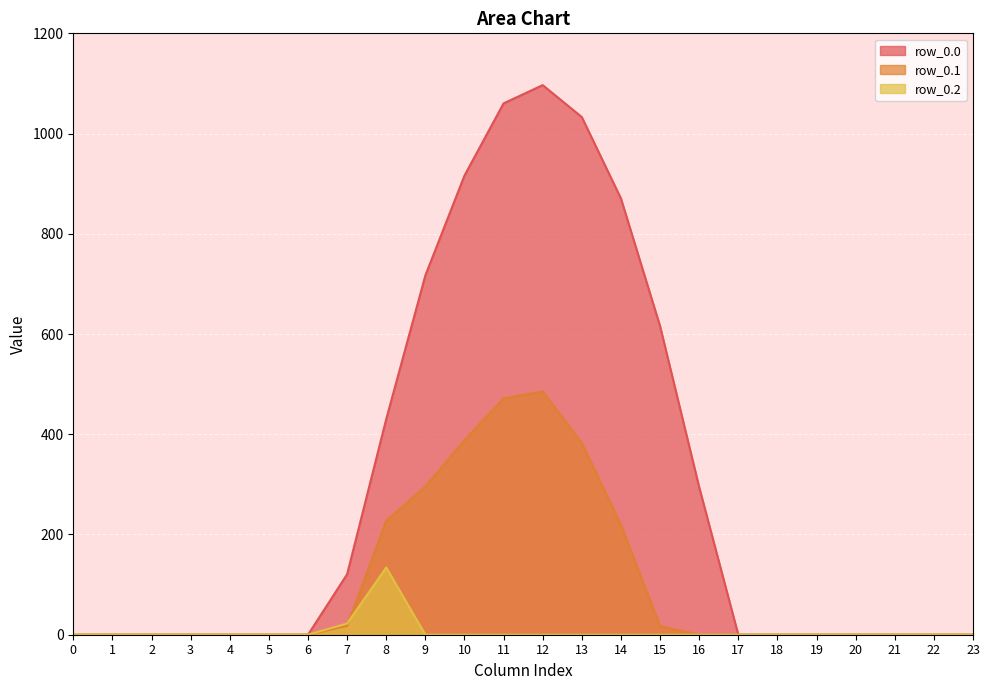

What is the difference between the maximum and second lowest values in the row_0.1 series?

485.4